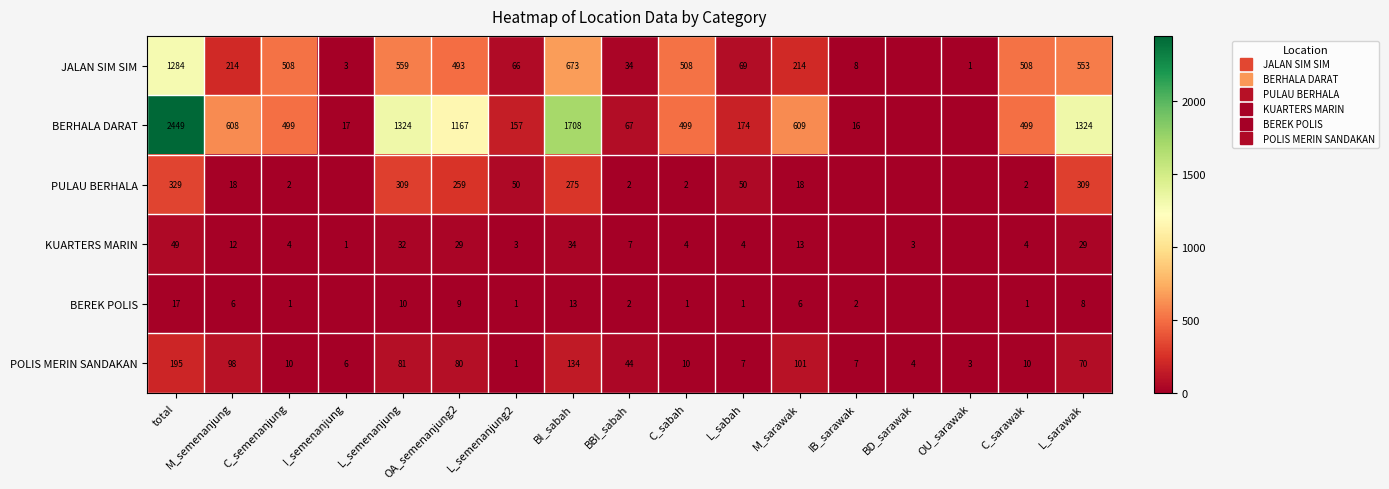

At which label does PULAU BERHALA first exceed 18?

total